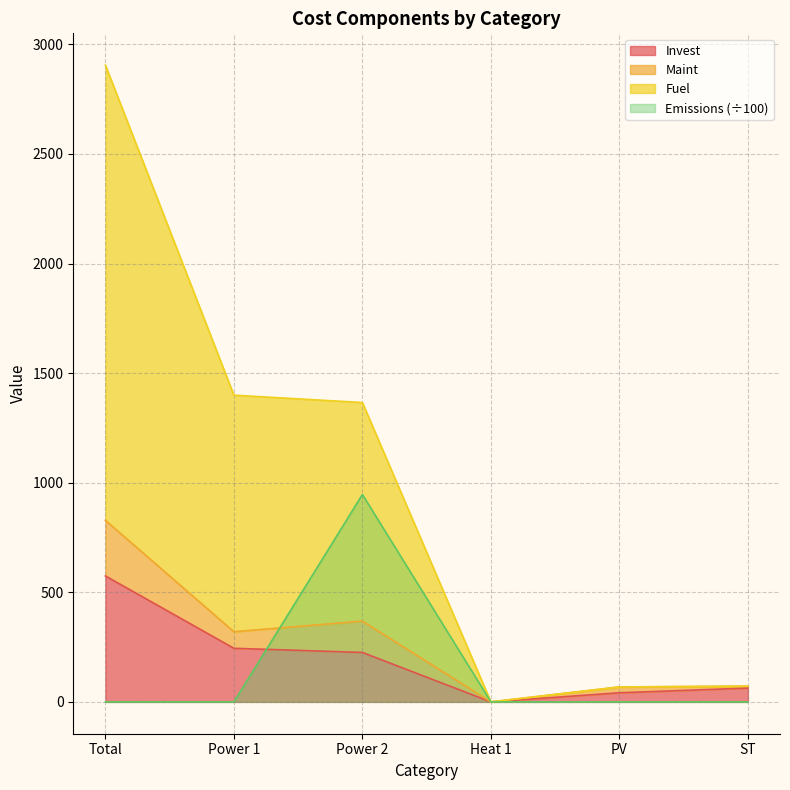

True or false: Invest and Maint intersect in this chart.

False